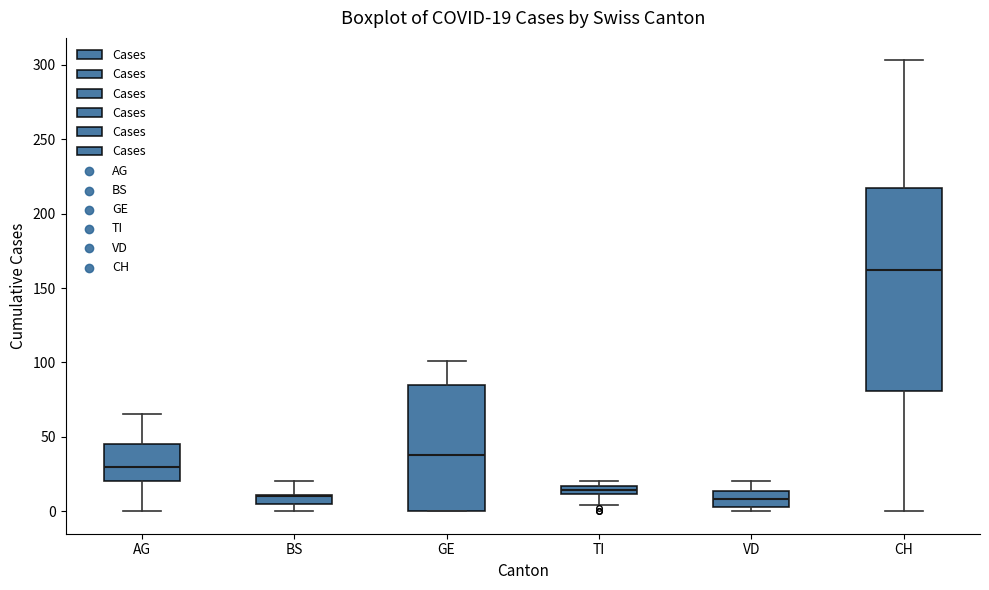

Comparing the boxes themselves (not the whiskers), which one is the tallest?

CH